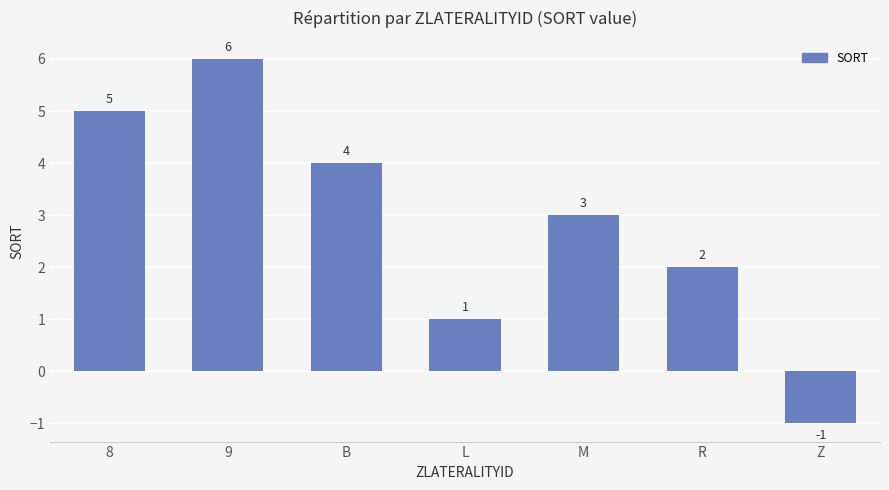

How many positive values are there?

6